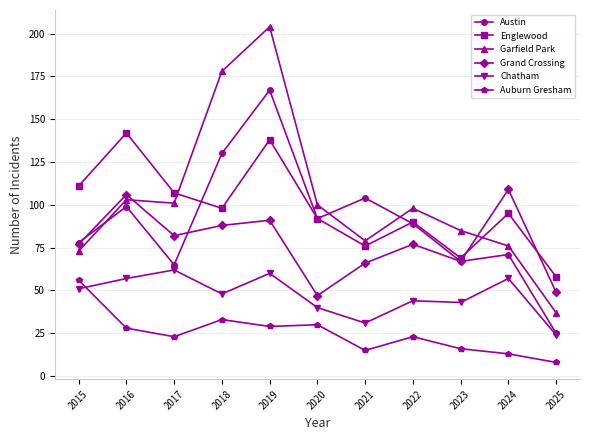

Reading left to right, list all the values displayed in this chart.

Austin: 78	99	65	130	167	92	104	89	67	71	25
Englewood: 111	142	107	98	138	92	76	90	69	95	58
Garfield Park: 73	103	101	178	204	100	79	98	85	76	37
Grand Crossing: 77	106	82	88	91	47	66	77	67	109	49
Chatham: 51	57	62	48	60	40	31	44	43	57	24
Auburn Gresham: 56	28	23	33	29	30	15	23	16	13	8